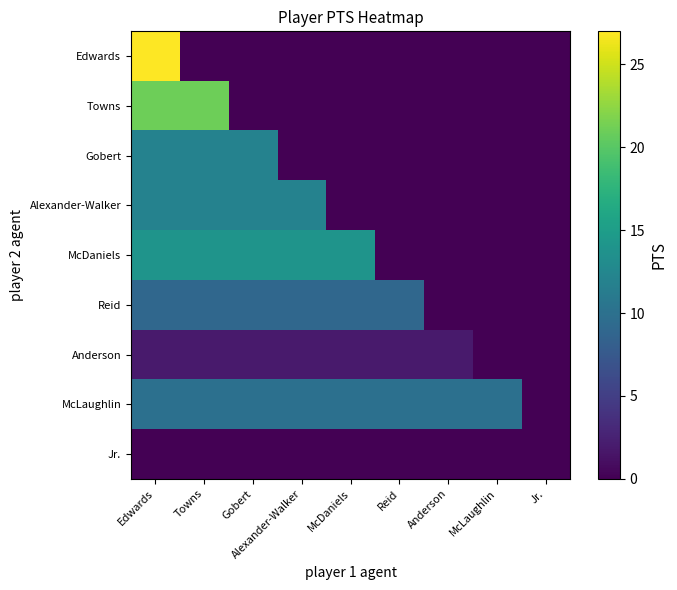

Which has a higher value, Gobert or Jr.?

Gobert